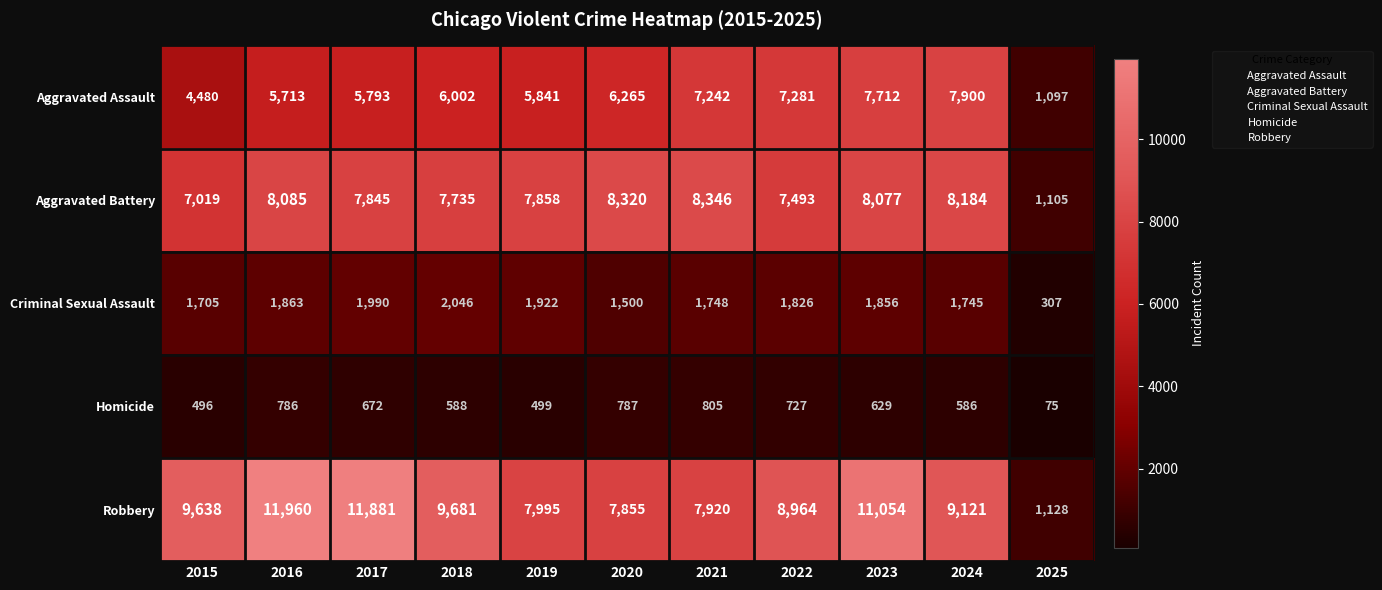

What is the total value across all series at 2023?

29328